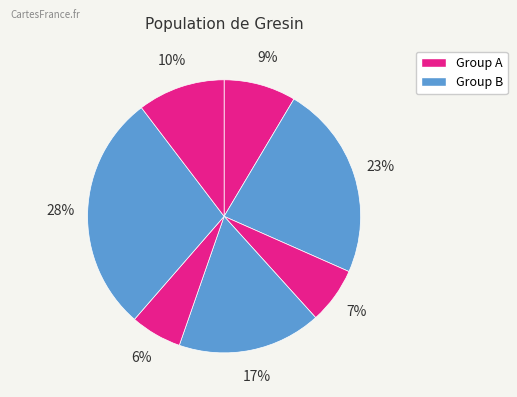

How many slices are in this pie chart?

7